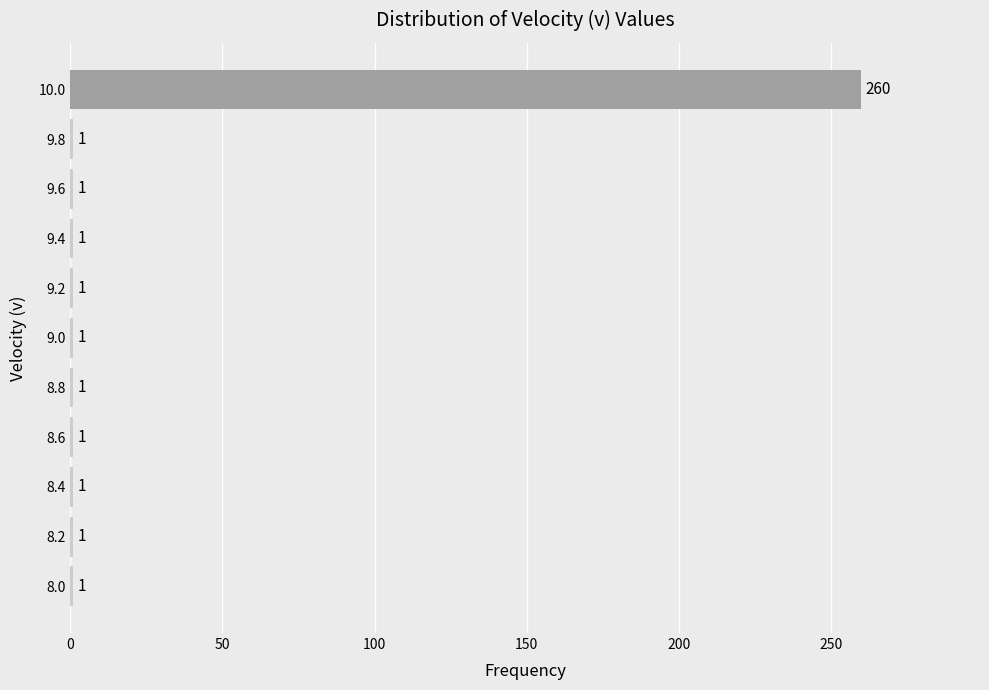

What is the difference between the maximum and minimum values?

259